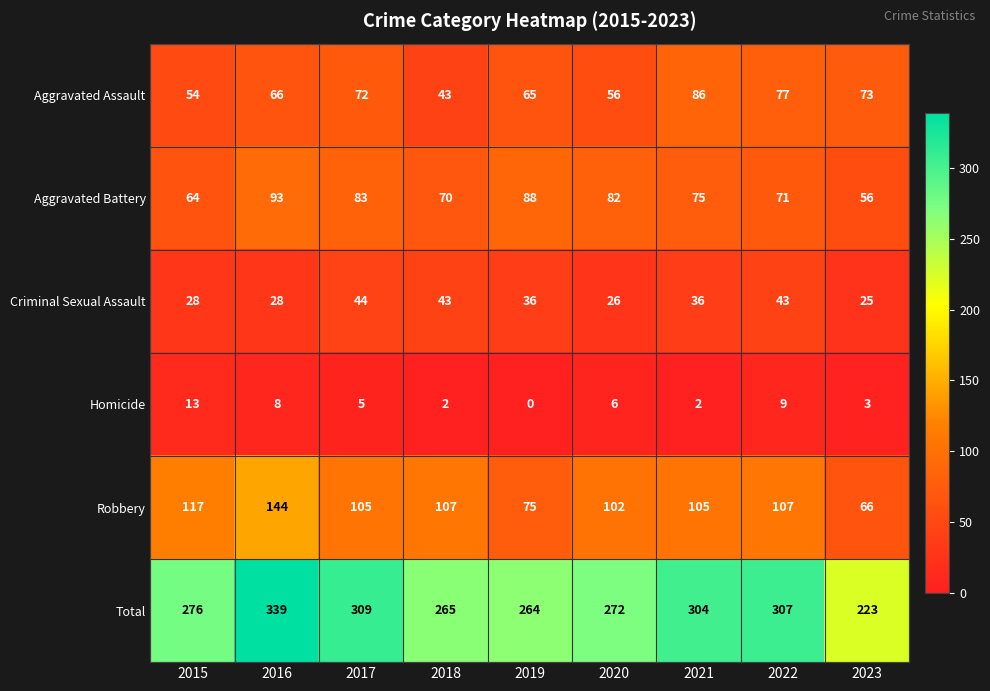

What is the difference between the maximum and minimum values in the Aggravated Assault series?

43